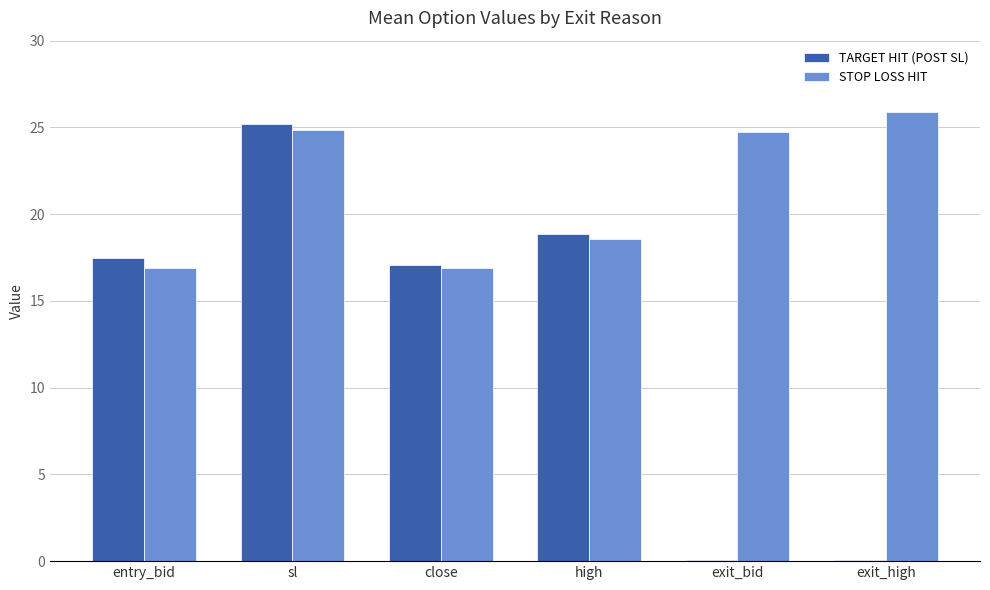

Which category has the highest value in the TARGET HIT (POST SL) series?

sl